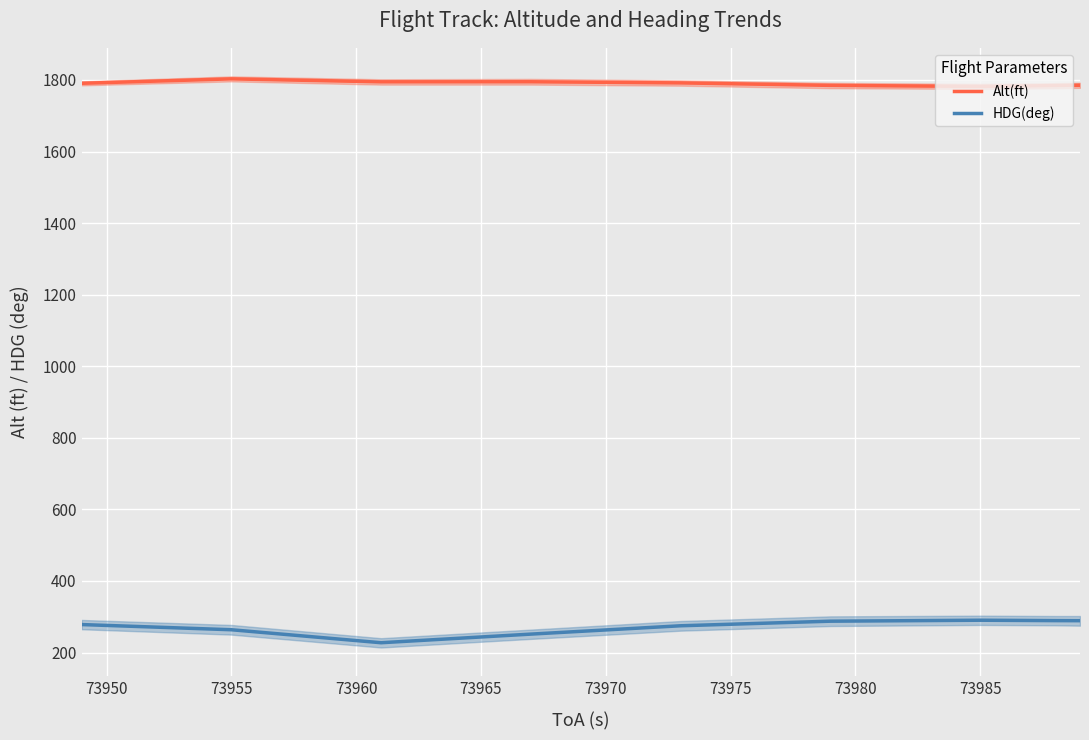

True or false: HDG(deg) and Alt(ft) intersect in this chart.

False